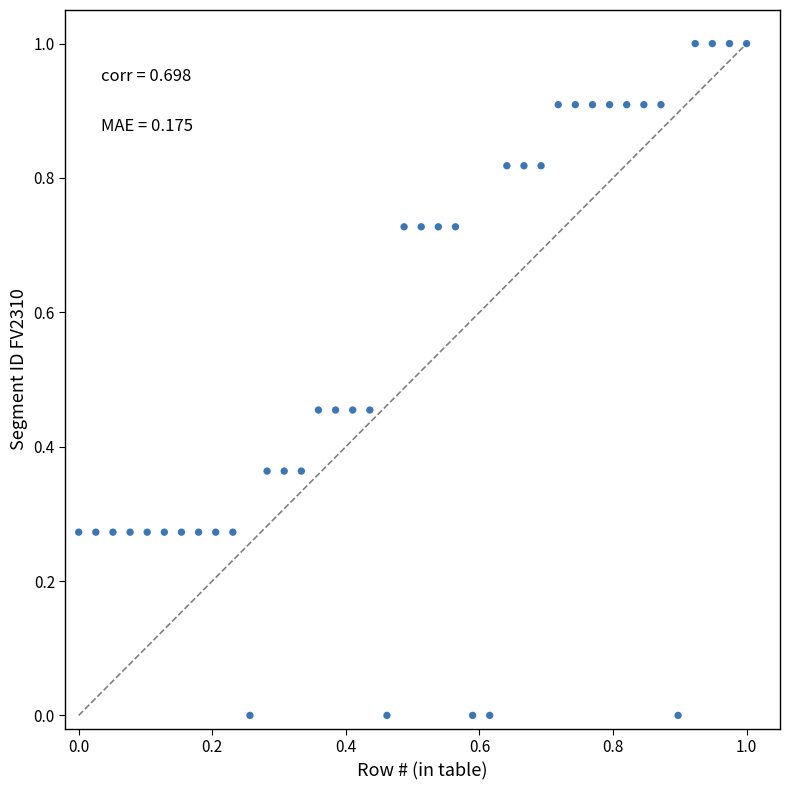

What is the range of X values (max minus min)?

1.0